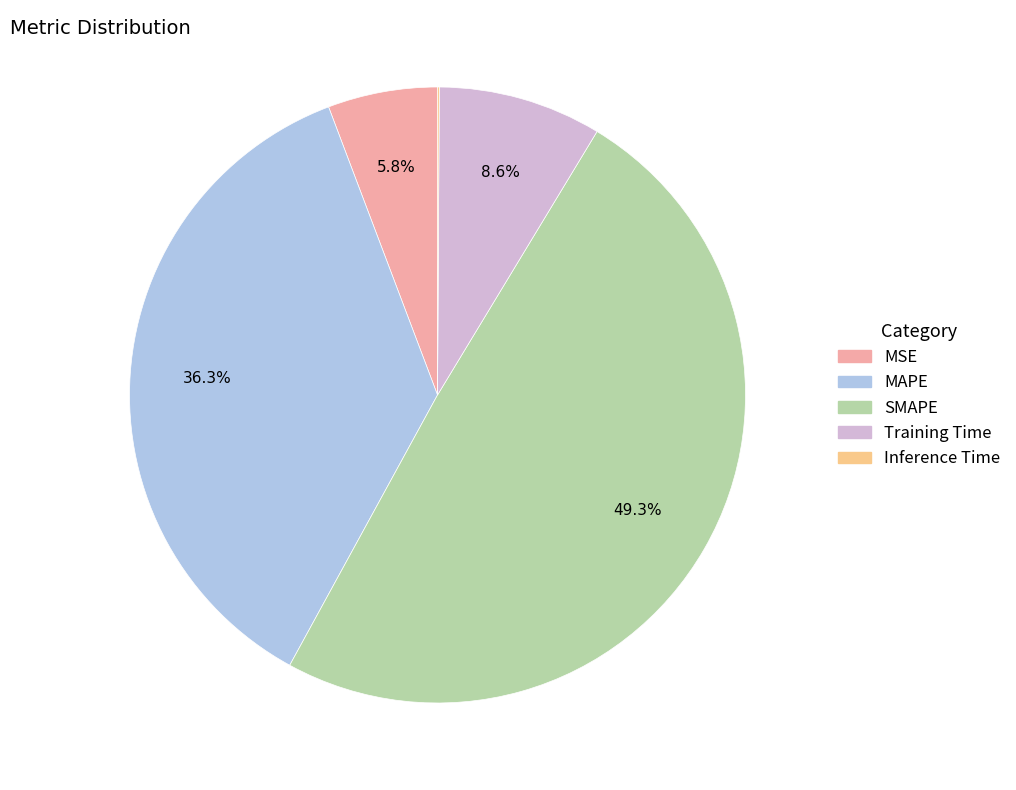

True or false: MSE accounts for 6% of the total.

True